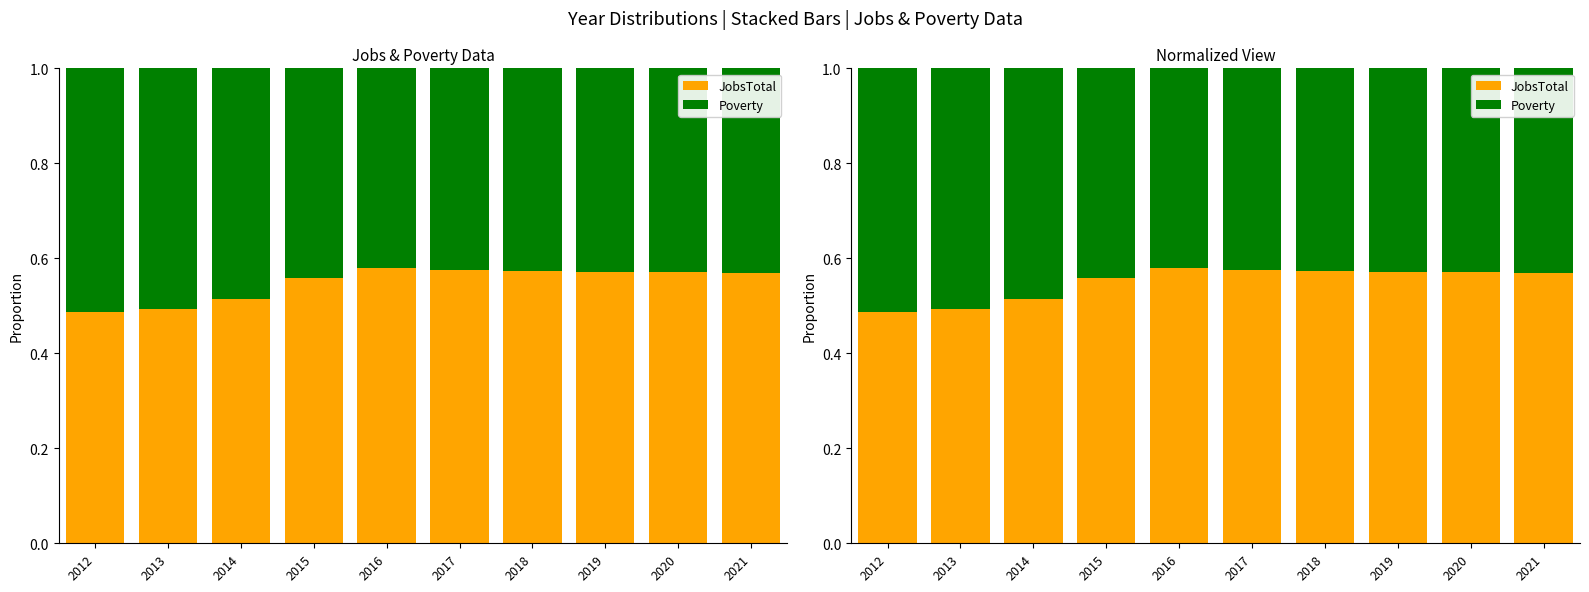

True or false: Poverty has a value of 0.4 at 2020.

True